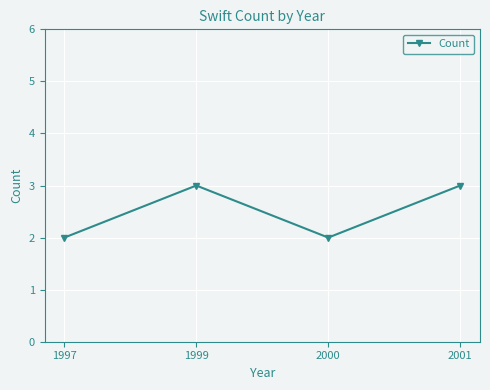

Does the chart display data point markers on the line(s)?

Yes